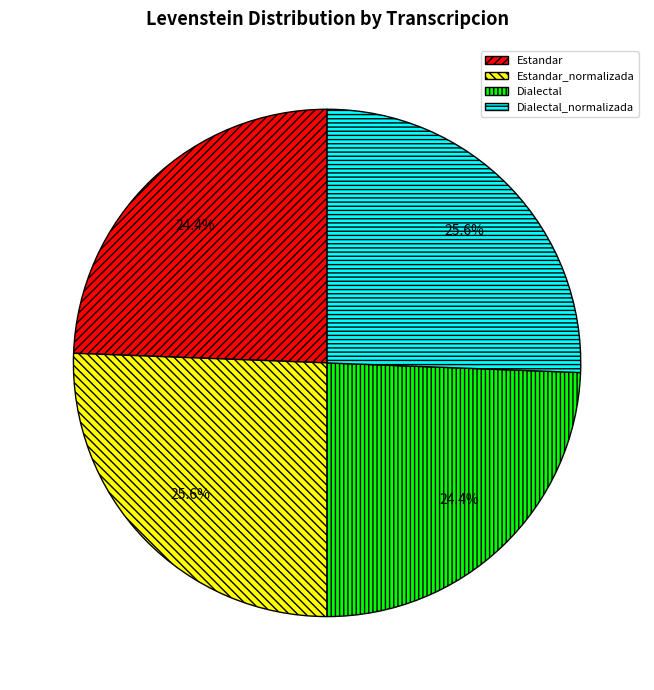

Approximately how many times larger is the value at Dialectal_normalizada compared to Estandar?

1.0